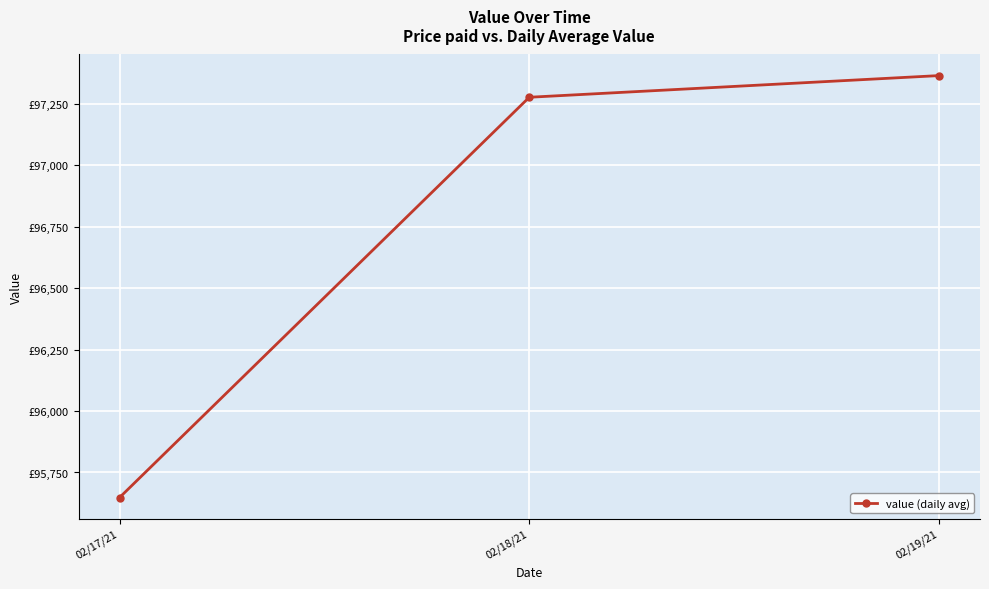

How many values are below 97277?

1